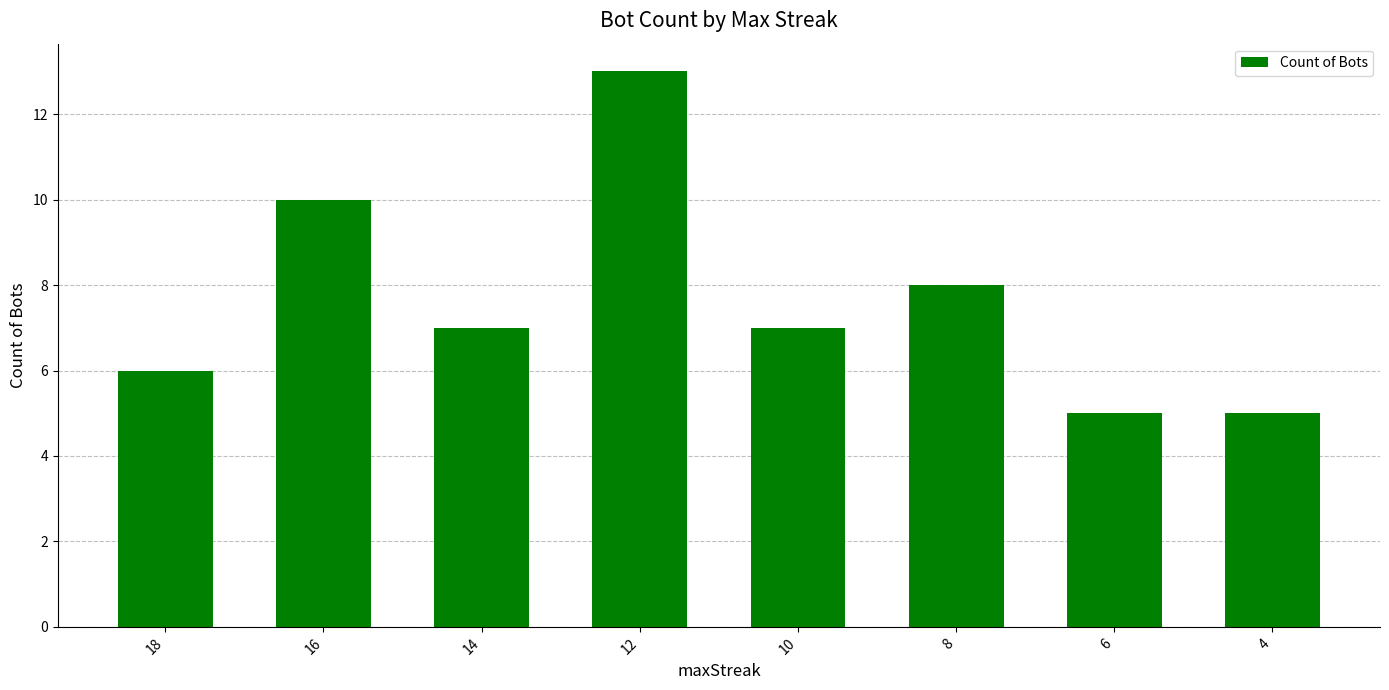

True or false: the data shows 5 at 8.

False